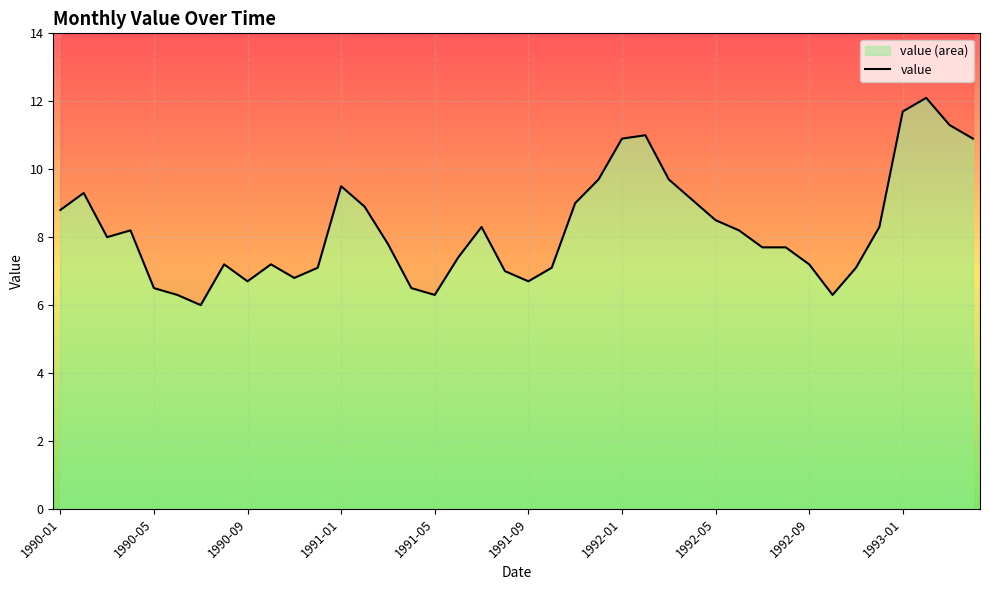

True or false: the data has more than 0 interior local peaks.

True